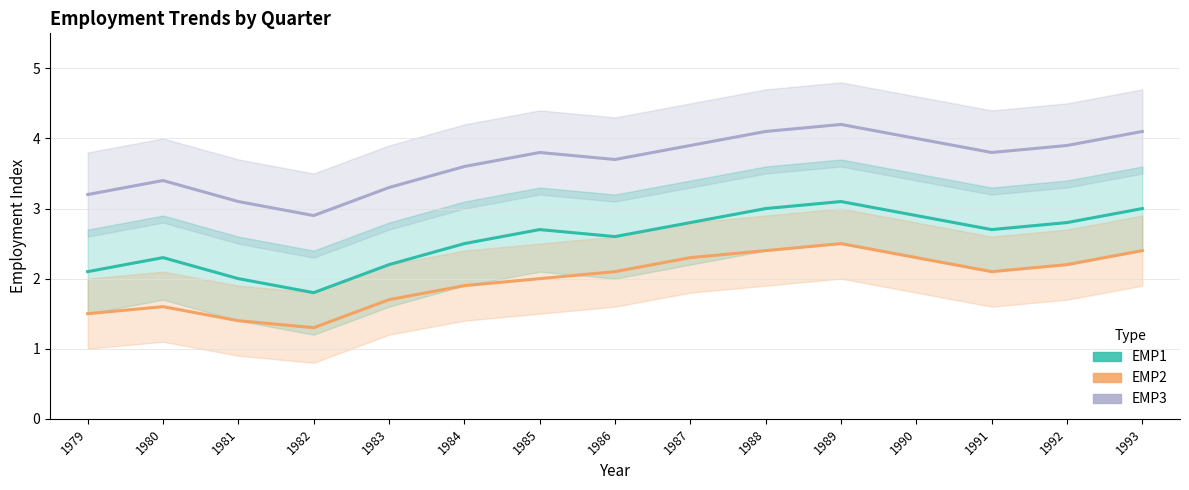

How many lines are shown in the chart?

3